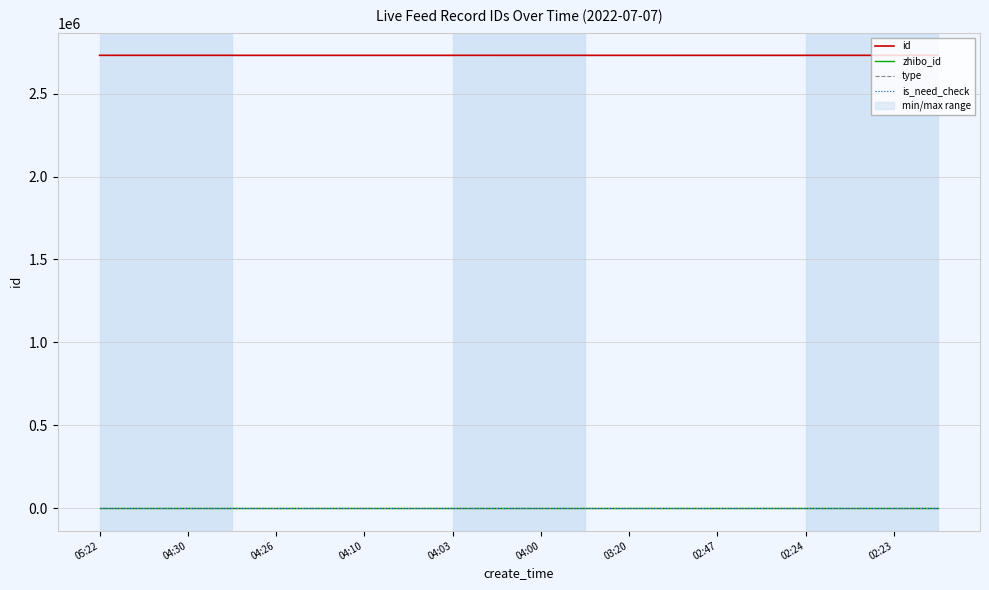

True or false: type has a value of 0 at 04:26.

True